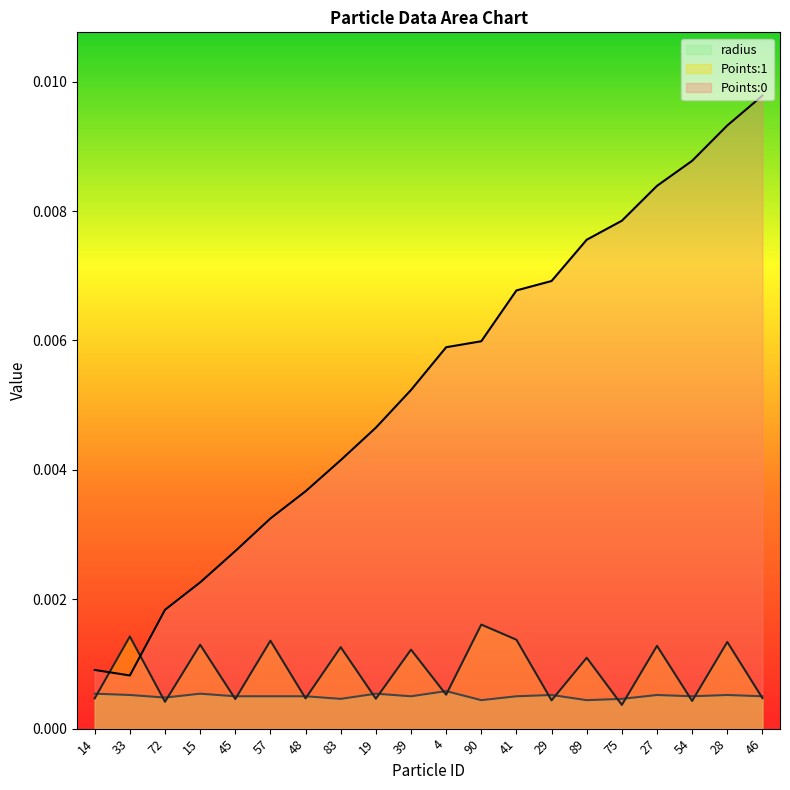

Which series has the largest total across all categories?

Points:0